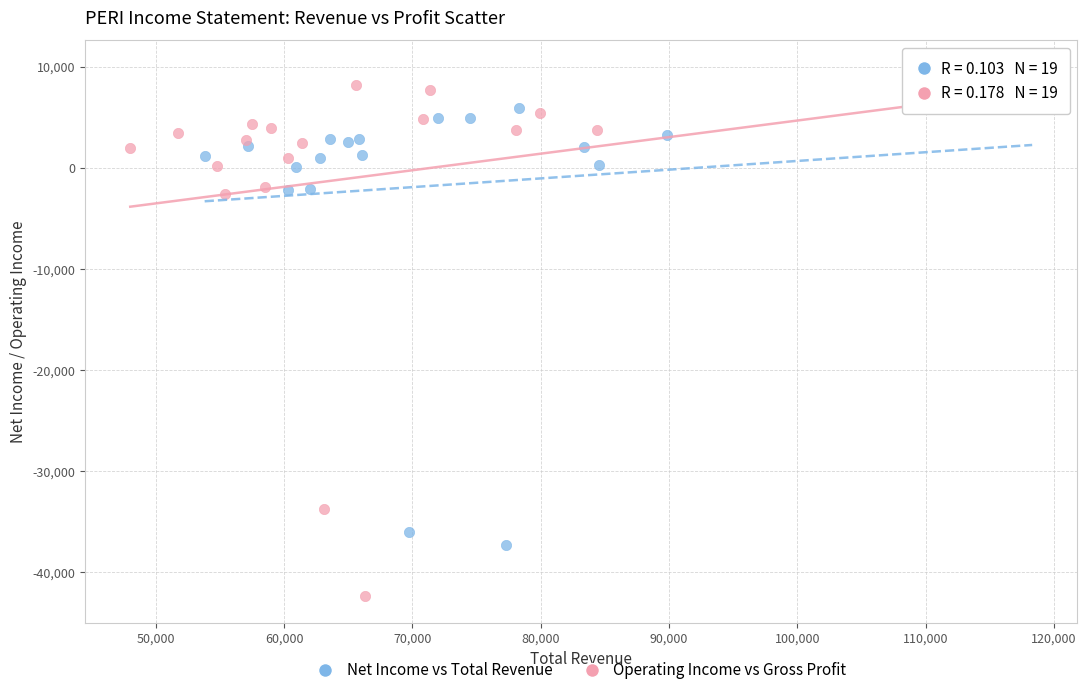

Which series reaches the minimum Y coordinate?

Operating Income vs Gross Profit